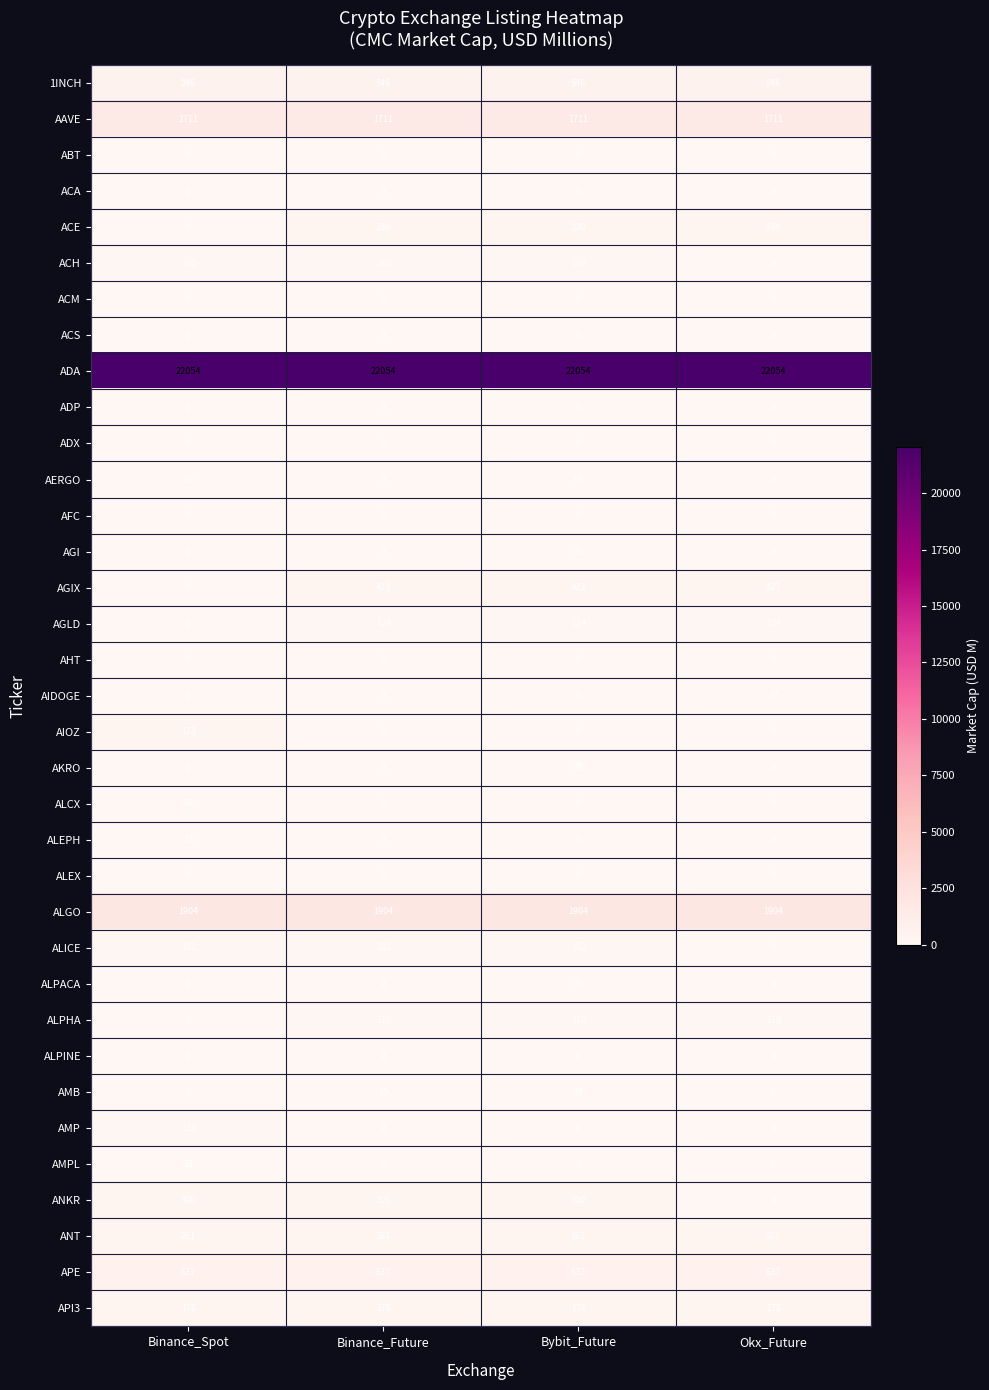

How many ALCX values are between 0 and 68?

4